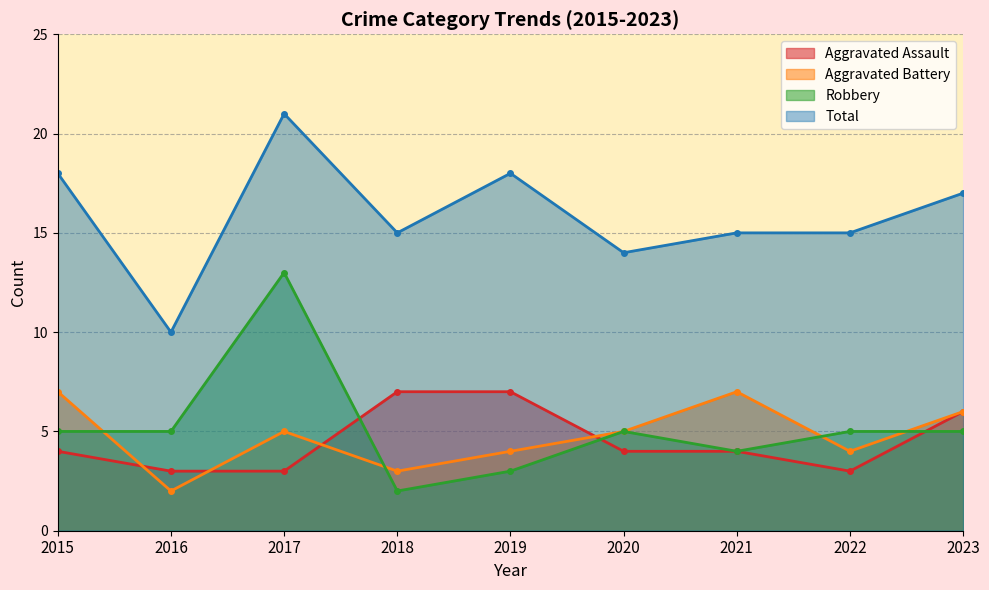

What is the sum of the Aggravated Battery values at 2021 and 2017?

12